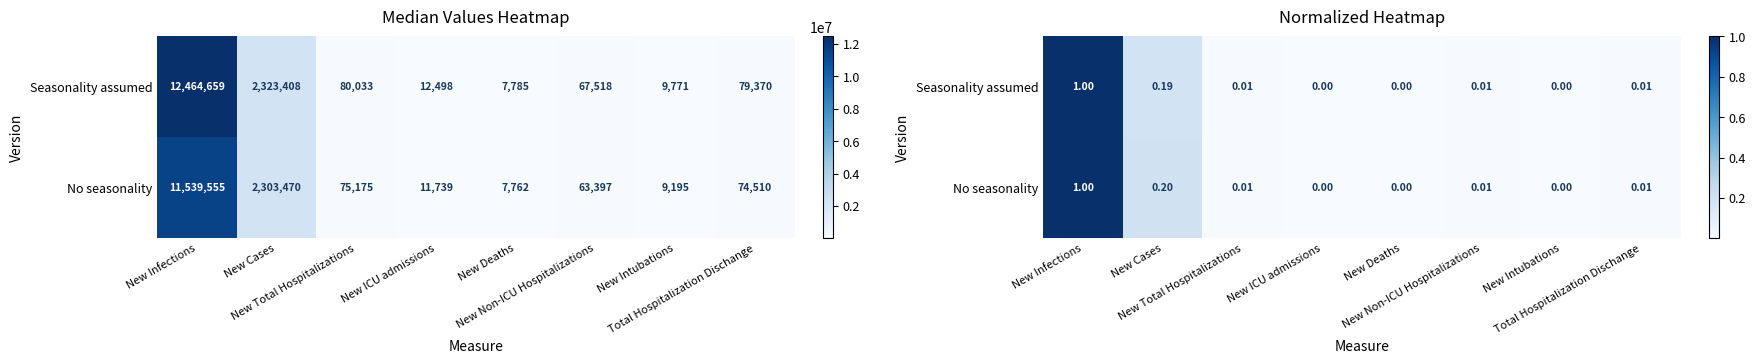

At which category is the sum across all series the highest?

New Infections